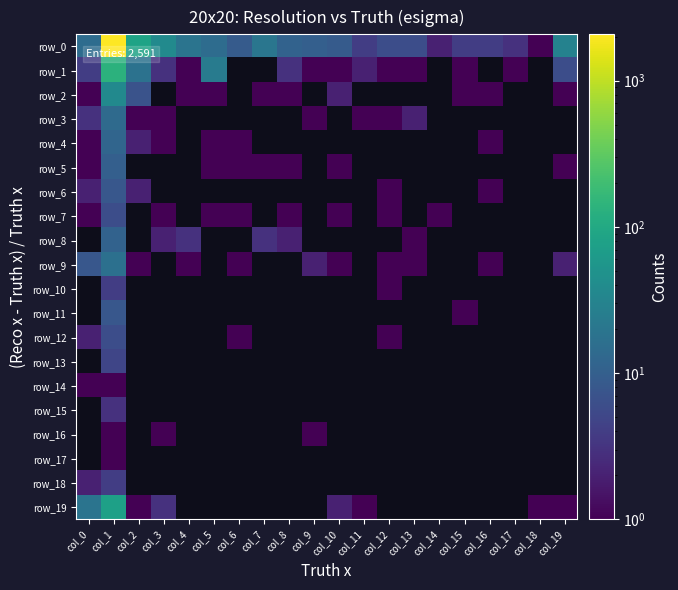

Between col_16 and col_0, which is larger?

col_0